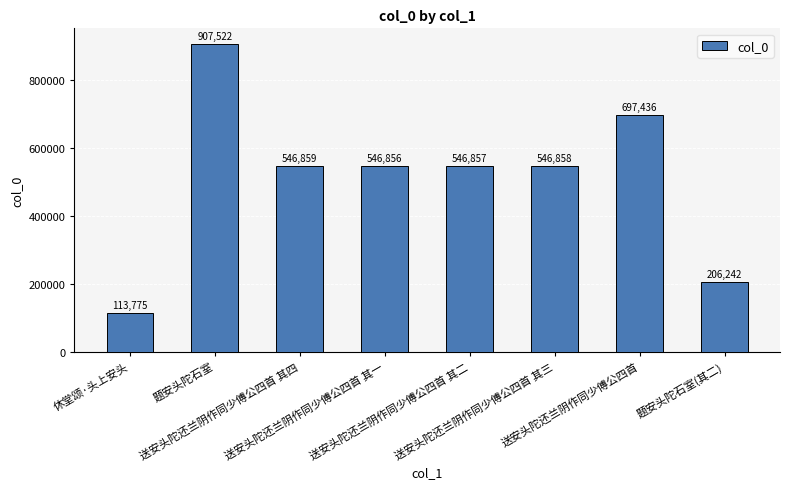

What is the change in value from 送安头陀还兰阴作同少傅公四首 其四 to 送安头陀还兰阴作同少傅公四首 其一?

-3